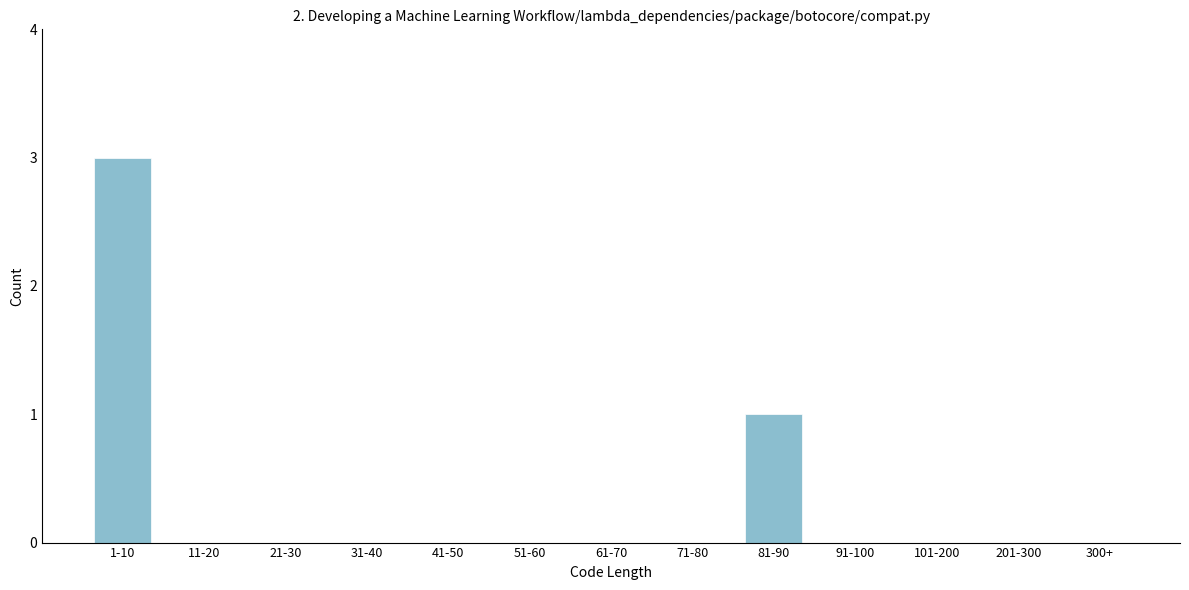

Reading left to right, transcribe all the data shown in this chart.

1-10=3	11-20=0	21-30=0	31-40=0	41-50=0	51-60=0	61-70=0	71-80=0	81-90=1	91-100=0	101-200=0	201-300=0	300+=0